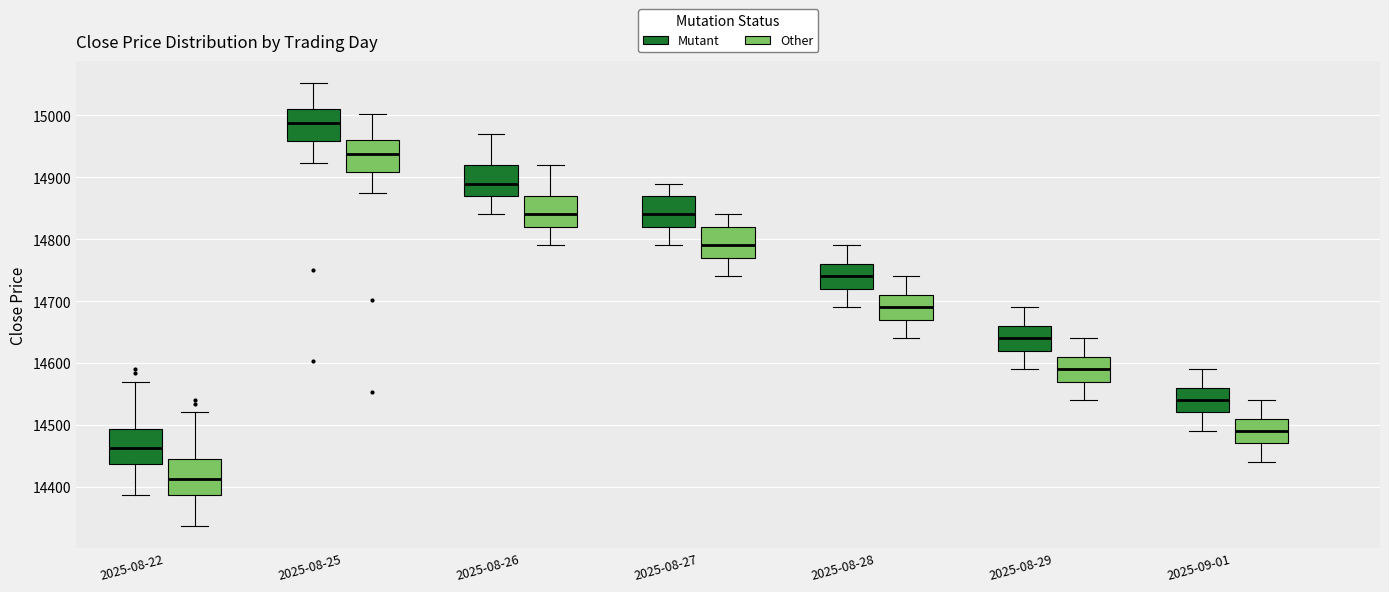

Which box has the highest median line?

2025-08-25 (Mutant)